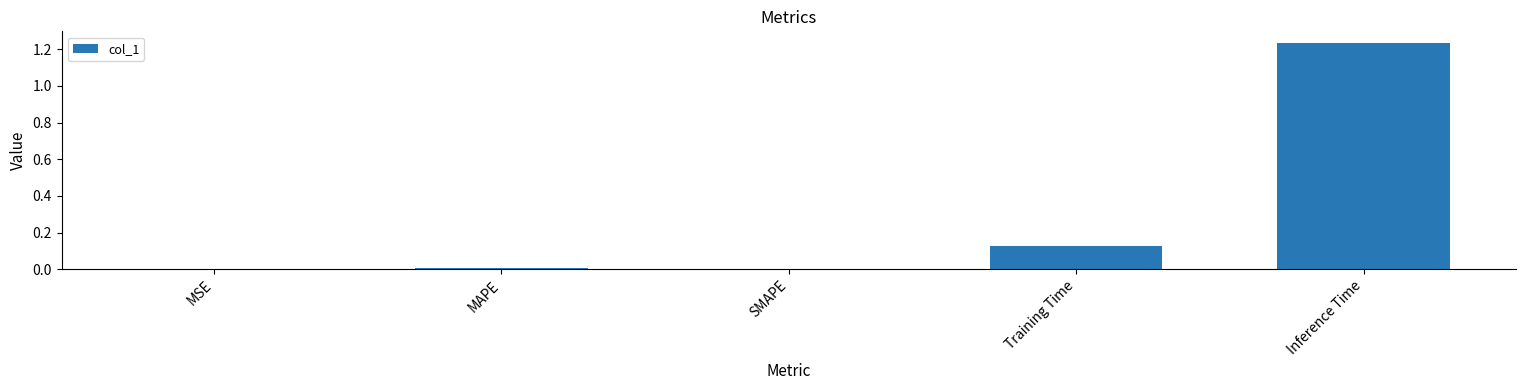

What is the sum of the values at Inference Time and Training Time?

1.4